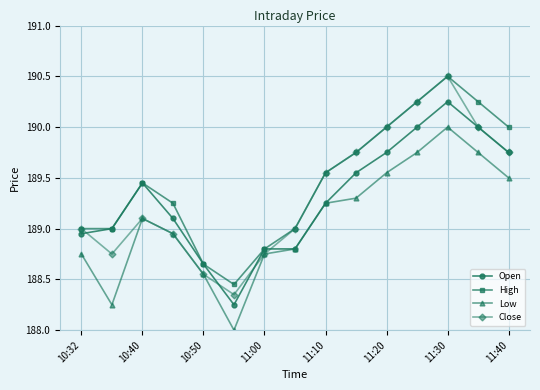

Which series has the largest range (max minus min)?

Close